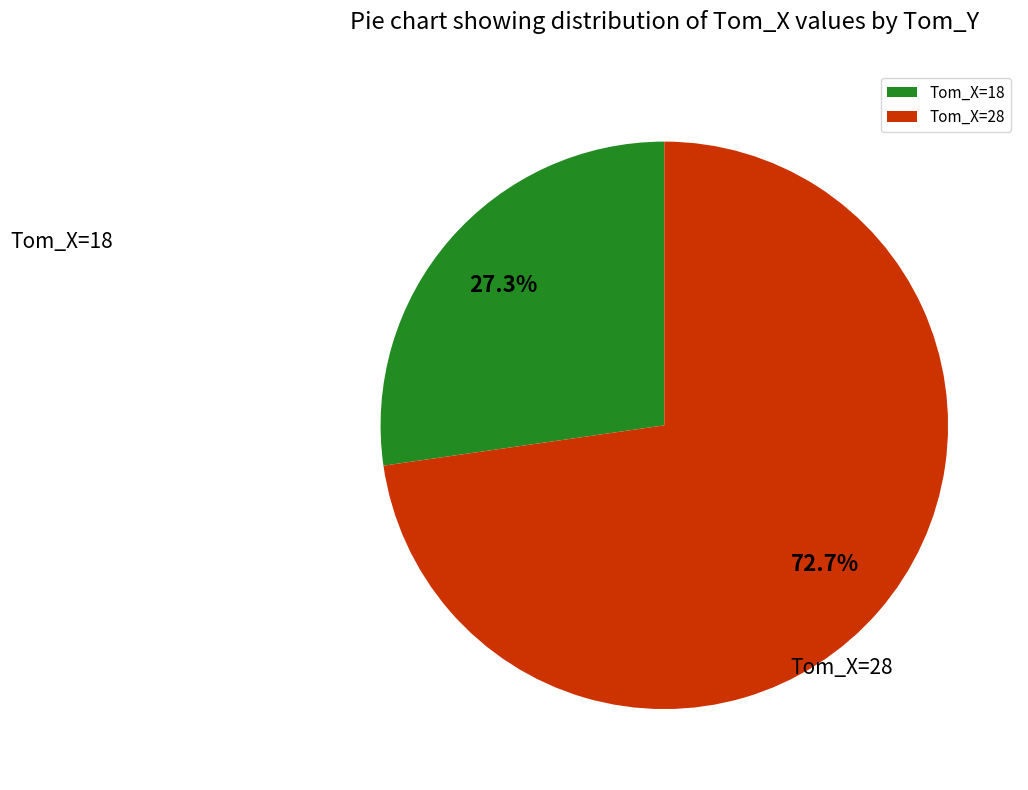

To the nearest percent, what is the difference between the largest and smallest slice percentages?

45%